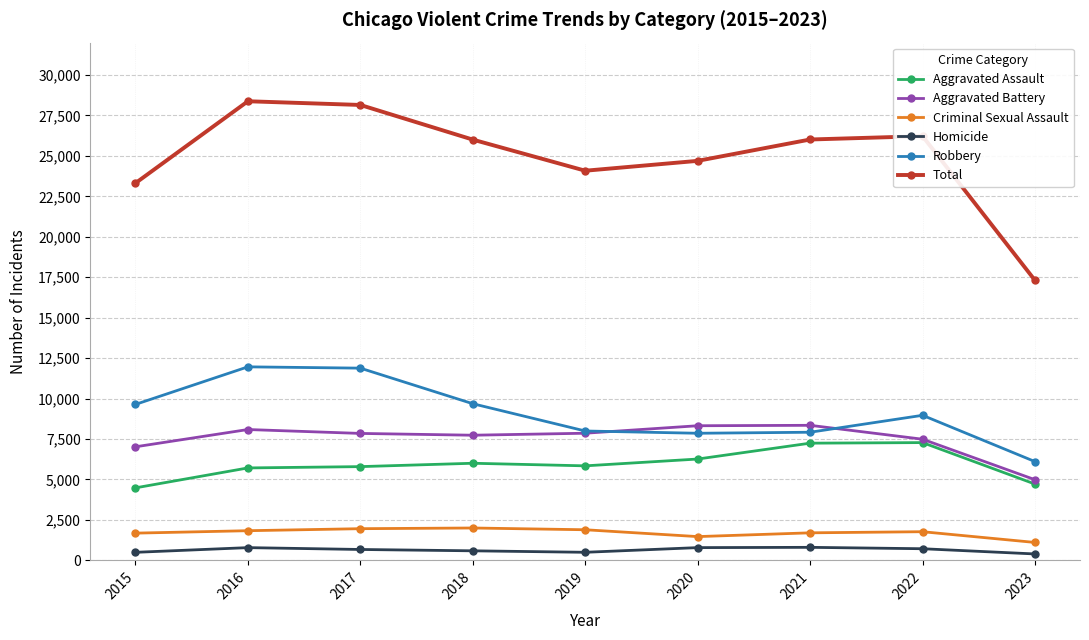

Which series has the widest spread of values?

Total